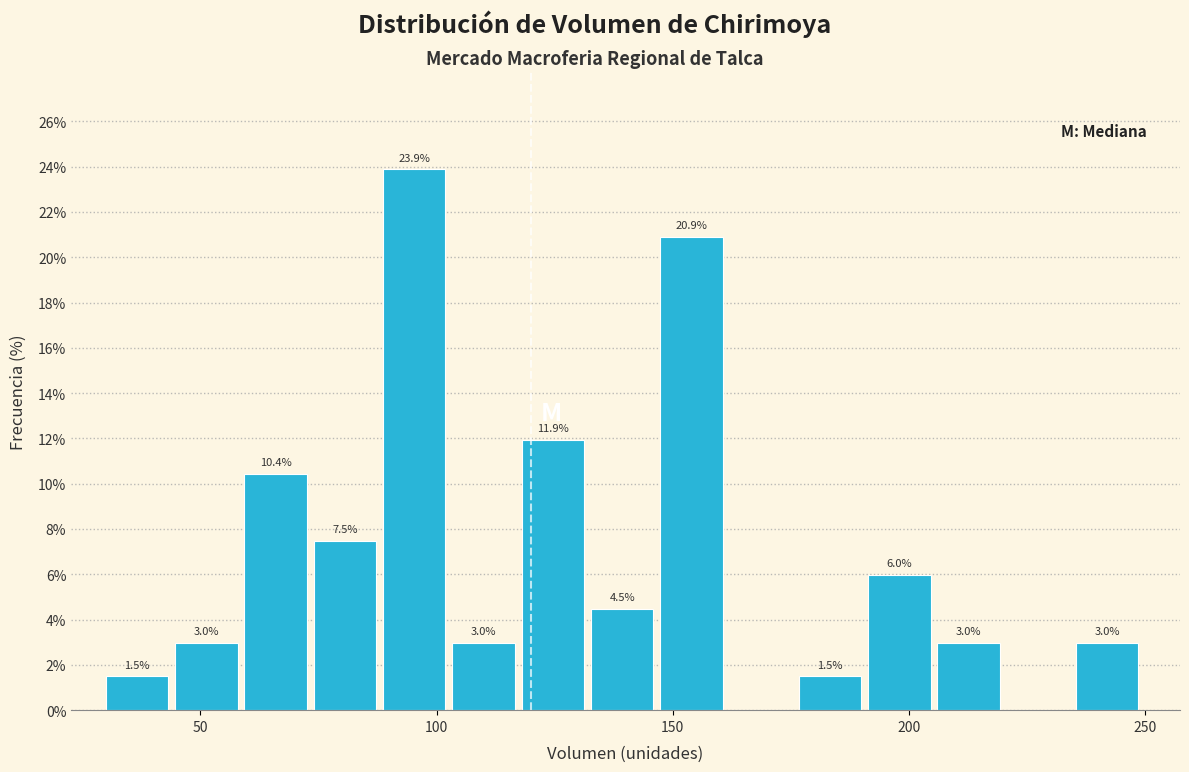

Around what value on the x-axis is the tallest bar? Give the approximate position of its centre, as read against the axis.

95